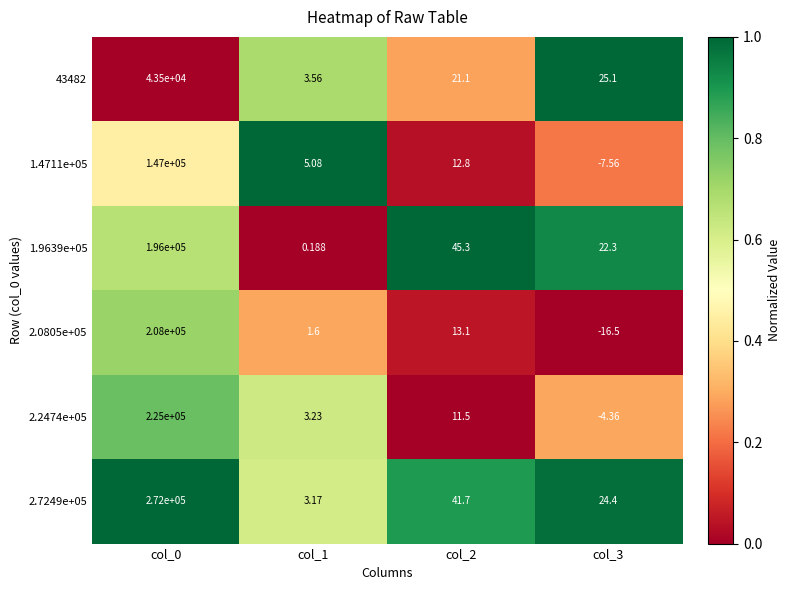

Is the value of 43482 at col_2 greater than the value of 1.9639e+05 at col_3?

No